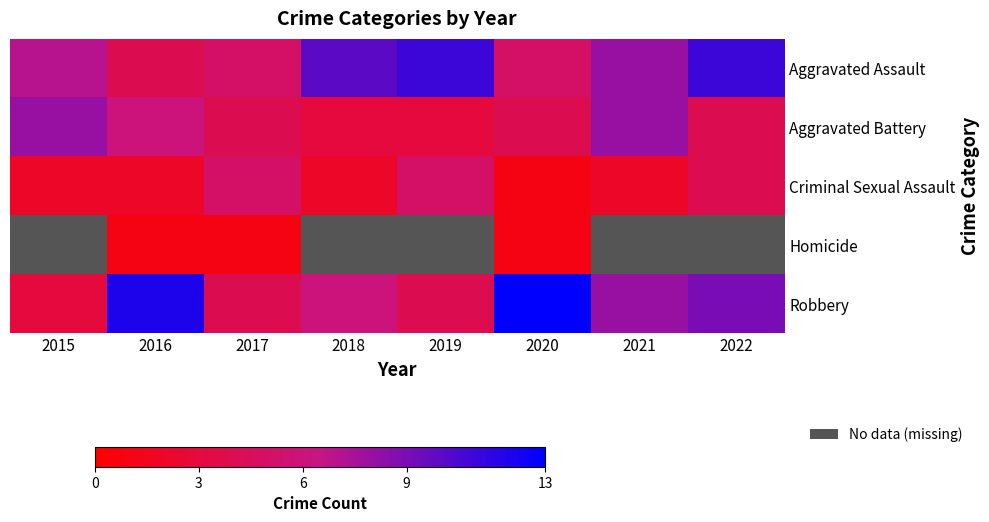

What is the sum of the Aggravated Battery values at 2017 and 2016?

10.0